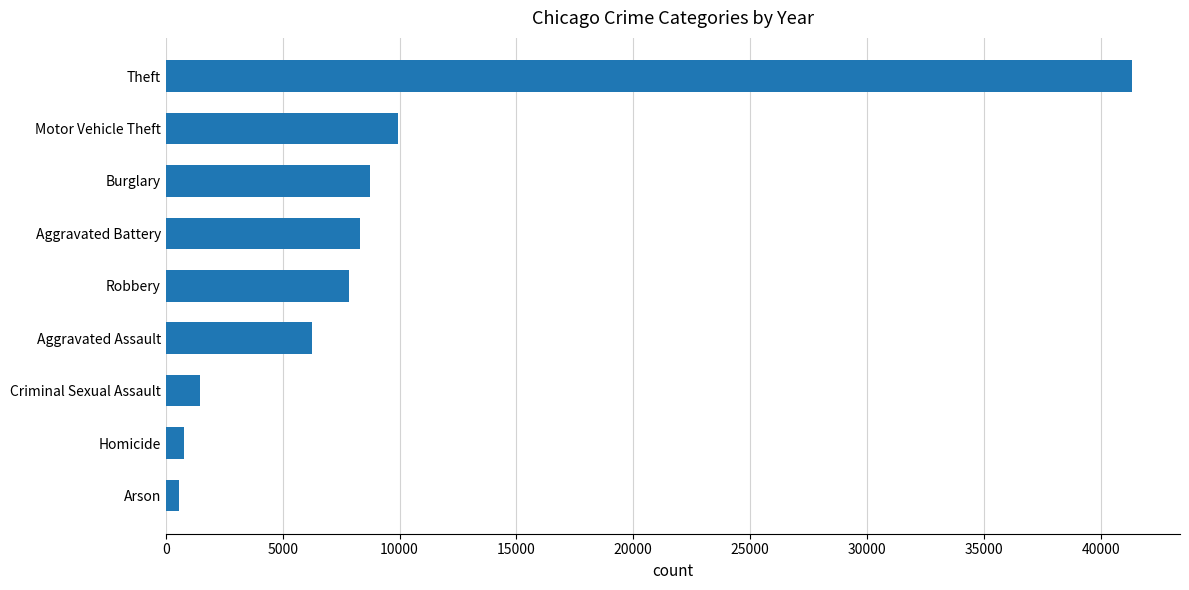

At which category does the chart reach its peak across all series?

Theft